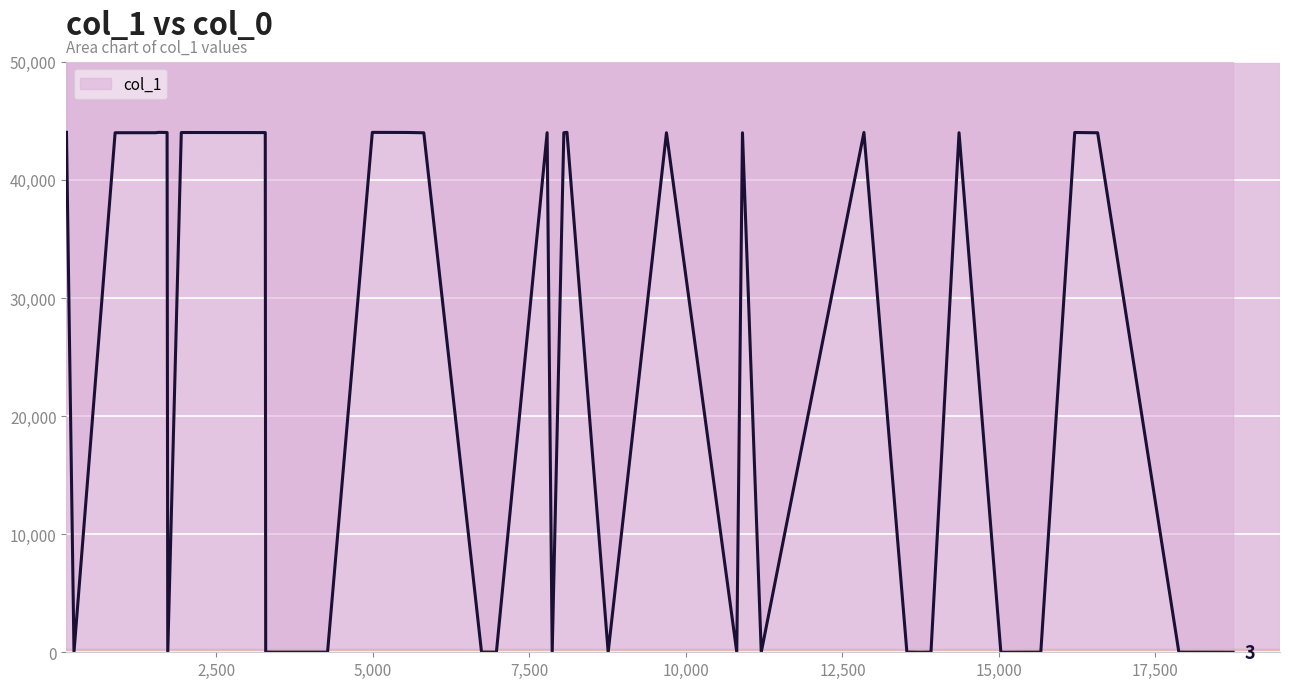

How many series are shown in this chart?

1